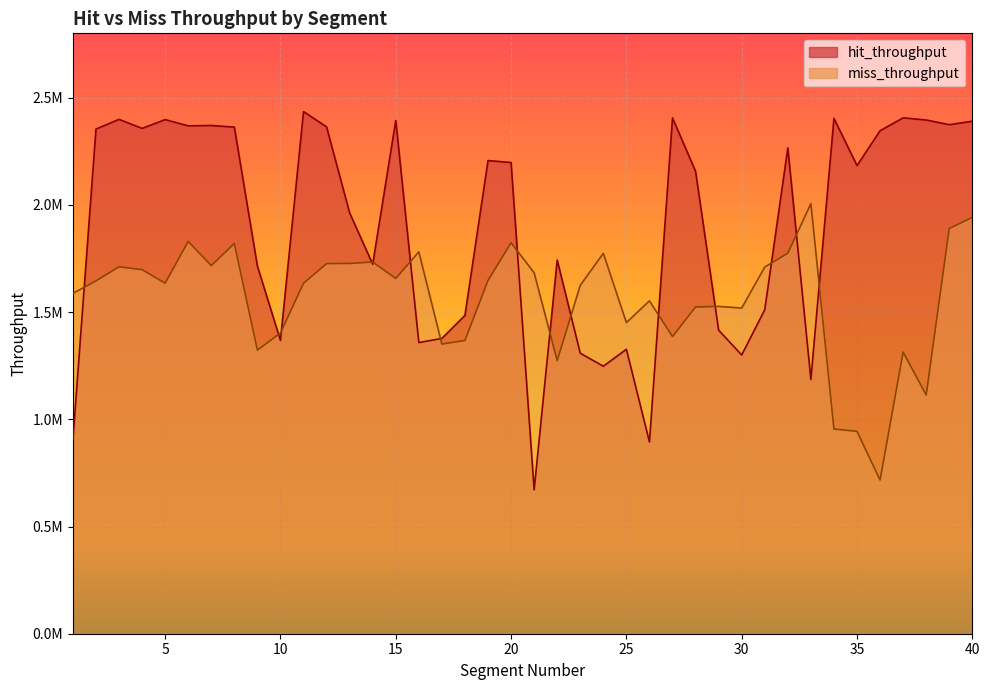

Reading left to right, list all the values displayed in this chart.

hit_throughput: 1=904012.3	2=2353602.4	3=2398763.1	4=2356610.5	5=2397608.9	6=2368513.0	7=2370236.6	8=2362639.7	9=1714553.5	10=1367743.9	11=2435205.9	12=2363540.4	13=1962357.3	14=1723302.7	15=2393644.9	16=1357844.5	17=1377168.9	18=1484482.7	19=2206685.7	20=2197477.2	21=671137.1	22=1742509.5	23=1308236.5	24=1247505.0	25=1326566.0	26=894394.9	27=2405499.9	28=2156405.8	29=1415560.7	30=1299824.8	31=1510848.0	32=2265490.4	33=1185621.4	34=2403483.4	35=2183244.1	36=2345747.5	37=2405946.7	38=2395819.8	39=2373879.6	40=2390166.3
miss_throughput: 1=1587263.9	2=1645411.7	3=1711259.4	4=1697870.1	5=1634701.9	6=1829375.1	7=1716794.1	8=1819806.5	9=1322786.4	10=1402062.3	11=1634388.6	12=1726043.3	13=1726853.7	14=1733549.0	15=1656796.9	16=1780975.1	17=1350760.2	18=1367669.9	19=1647295.8	20=1823184.7	21=1683237.1	22=1273476.9	23=1624828.9	24=1774099.5	25=1451021.7	26=1552311.5	27=1385877.9	28=1523623.5	29=1526497.6	30=1518846.6	31=1709795.5	32=1774522.8	33=2005830.4	34=954611.9	35=943857.3	36=716507.1	37=1313438.0	38=1113230.5	39=1889933.3	40=1941398.5